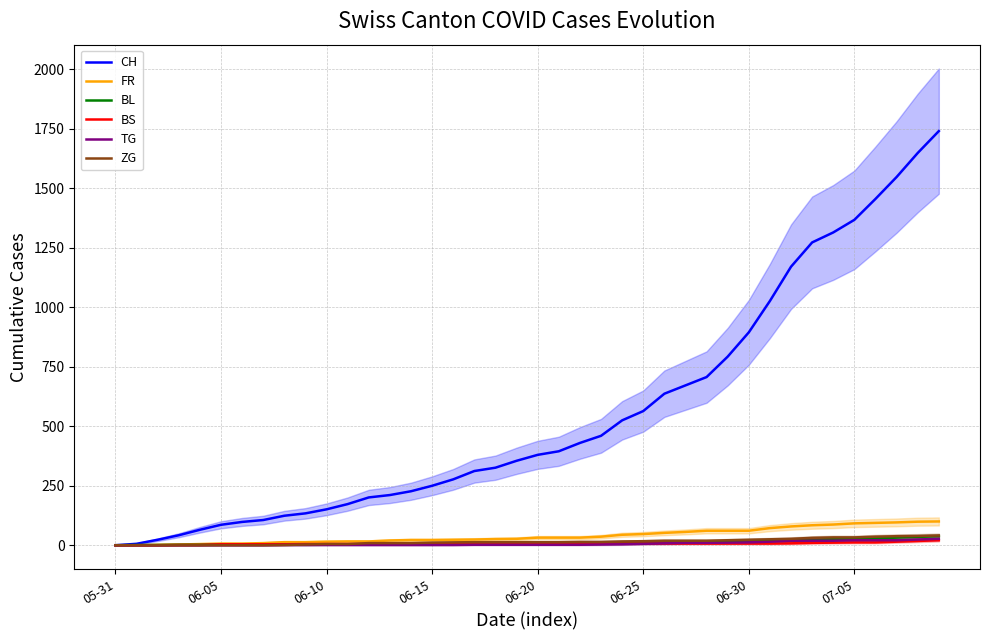

Which has a higher value, 8 or 30?

30